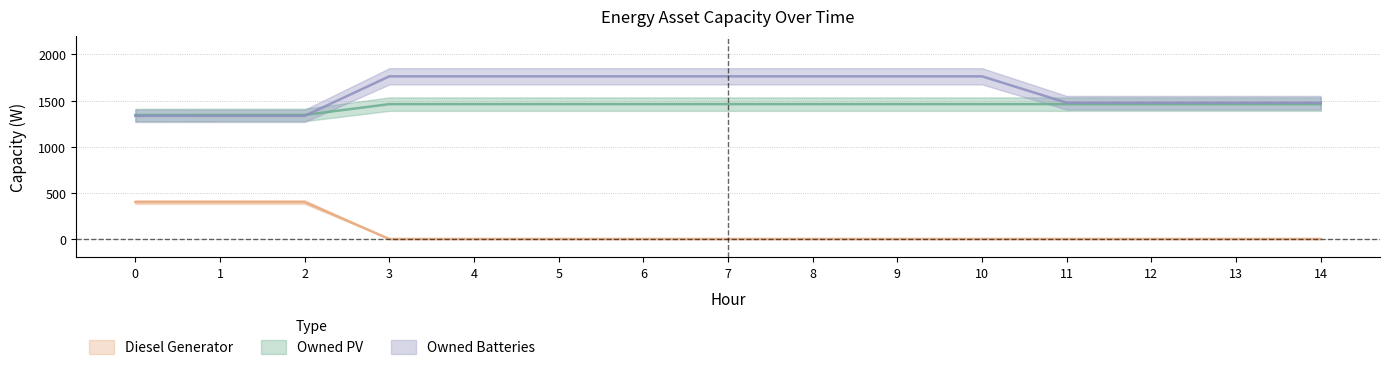

Reading left to right, what are all the values shown in this chart?

Diesel Generator: 0=400	1=400	2=400	3=0	4=0	5=0	6=0	7=0	8=0	9=0	10=0	11=0	12=0	13=0	14=0
Owned PV: 0=1343	1=1344	2=1344	3=1461	4=1461	5=1461	6=1461	7=1461	8=1461	9=1461	10=1461	11=1461	12=1461	13=1461	14=1461
Owned Batteries: 0=1334	1=1334	2=1334	3=1762	4=1762	5=1762	6=1762	7=1762	8=1762	9=1762	10=1762	11=1476	12=1476	13=1476	14=1476